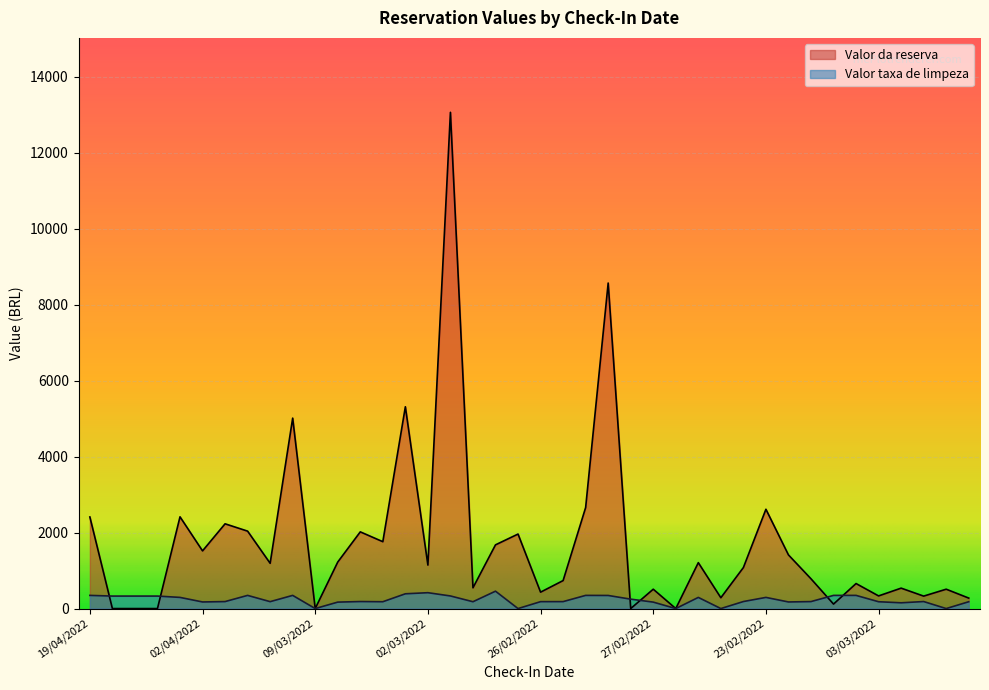

Which series has the widest spread of values?

Valor da reserva